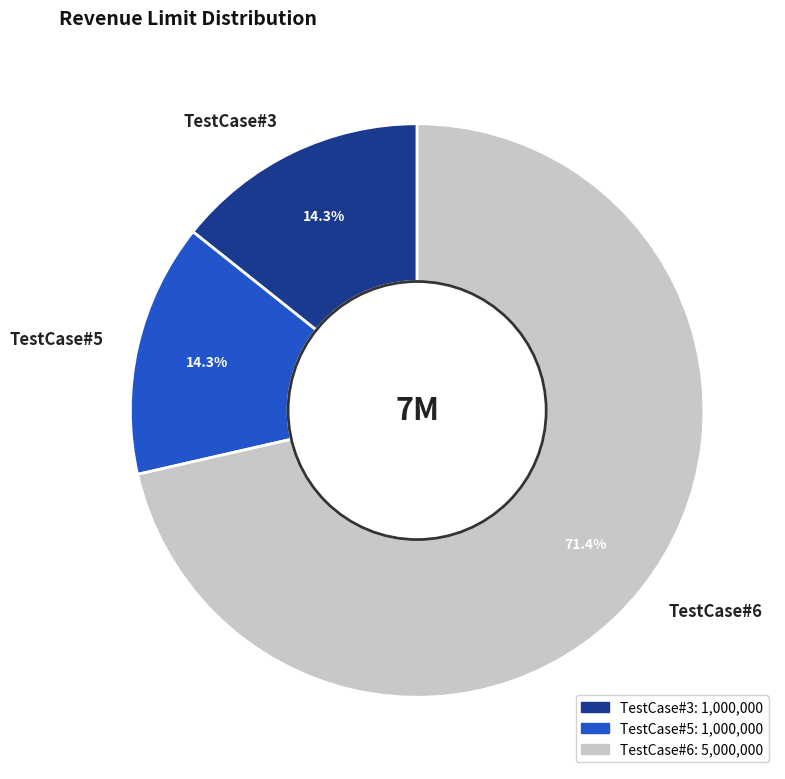

What is the ratio of the value at TestCase#6 to the value at TestCase#3?

5.0